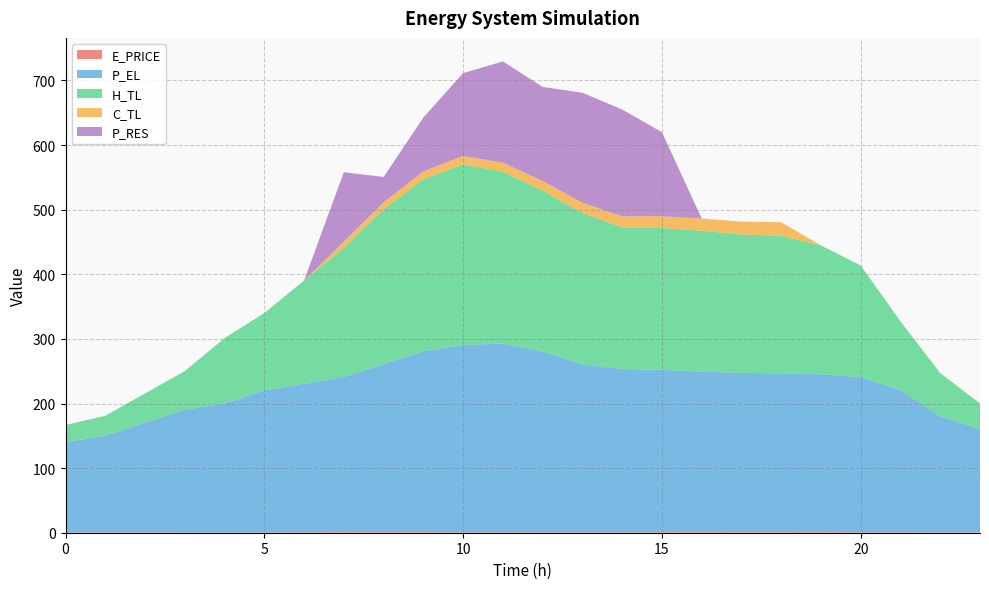

Reading right to left, extract all data points from this chart.

E_PRICE: 23=0.4	22=0.5	21=0.7	20=0.7	19=1.2	18=1.1	17=1.1	16=1.3	15=1.0	14=0.7	13=0.7	12=0.7	11=0.9	10=0.7	9=1.1	8=1.0	7=1.2	6=0.8	5=0.4	4=0.2	3=0.3	2=0.4	1=0.4	0=0.3
P_EL: 23=160.0	22=180.0	21=220.0	20=240.1	19=244.0	18=245.6	17=246.4	16=248.0	15=251.2	14=252.4	13=260.0	12=279.9	11=292.0	10=290.0	9=280.0	8=260.0	7=240.0	6=230.0	5=220.0	4=200.0	3=190.0	2=170.0	1=150.0	0=139.9
H_TL: 23=39.9	22=66.5	21=106.4	20=172.9	19=199.6	18=212.9	17=214.1	16=218.1	15=219.5	14=219.5	13=234.1	12=248.7	11=266.1	10=279.4	9=266.1	8=239.5	7=199.5	6=159.6	5=119.7	4=101.1	3=59.9	2=45.2	1=30.6	0=26.5
C_TL: 23=0.0	22=0.0	21=0.0	20=0.0	19=0.0	18=21.0	17=20.0	16=19.0	15=18.1	14=17.0	13=16.0	12=15.0	11=14.0	10=13.0	9=12.0	8=11.0	7=10.0	6=0.0	5=0.0	4=0.0	3=0.0	2=0.0	1=0.0	0=0.0
P_RES: 23=0.0	22=0.0	21=0.0	20=0.0	19=0.0	18=0.0	17=0.0	16=0.0	15=130.2	14=165.4	13=170.2	12=145.7	11=156.6	10=128.4	9=83.5	8=39.3	7=107.4	6=0.0	5=0.0	4=0.0	3=0.0	2=0.0	1=0.0	0=0.0